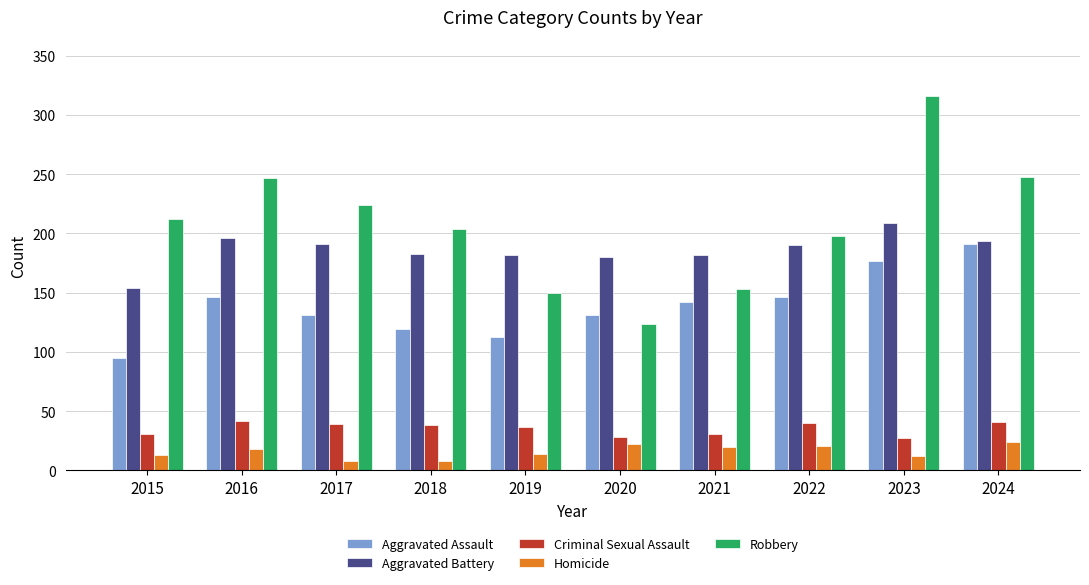

What are all the series names shown in the legend?

Aggravated Assault, Aggravated Battery, Criminal Sexual Assault, Homicide, Robbery